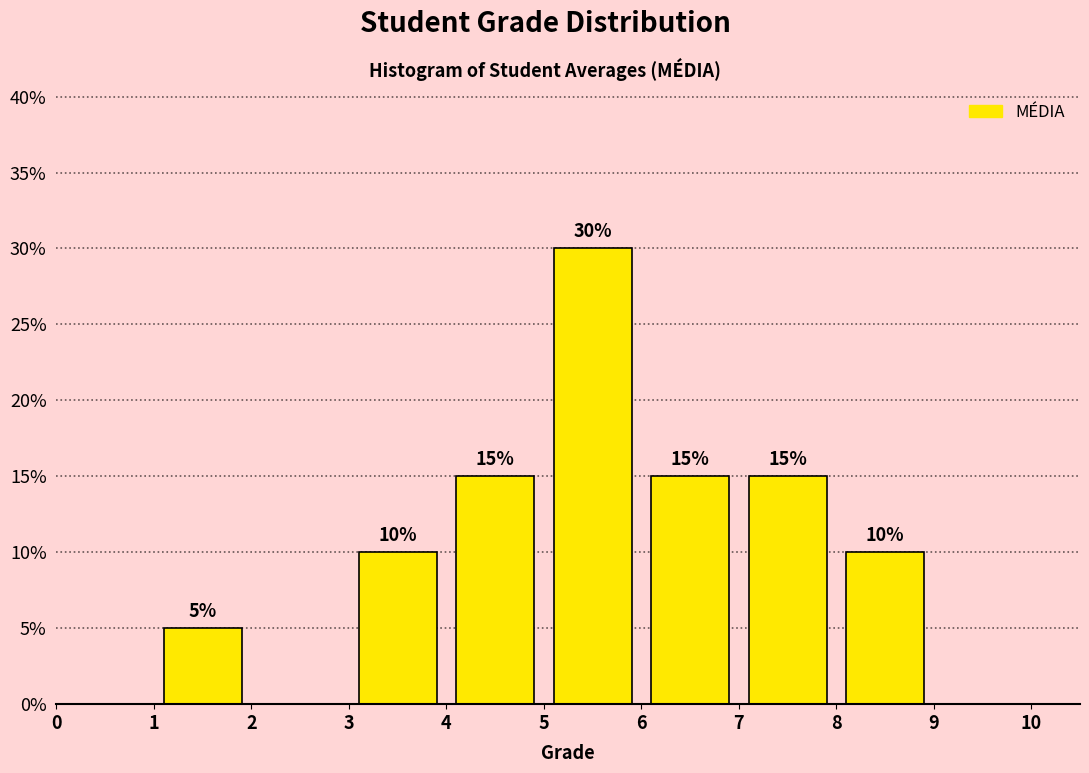

Which range on the x-axis has the tallest bar?

5 to 6